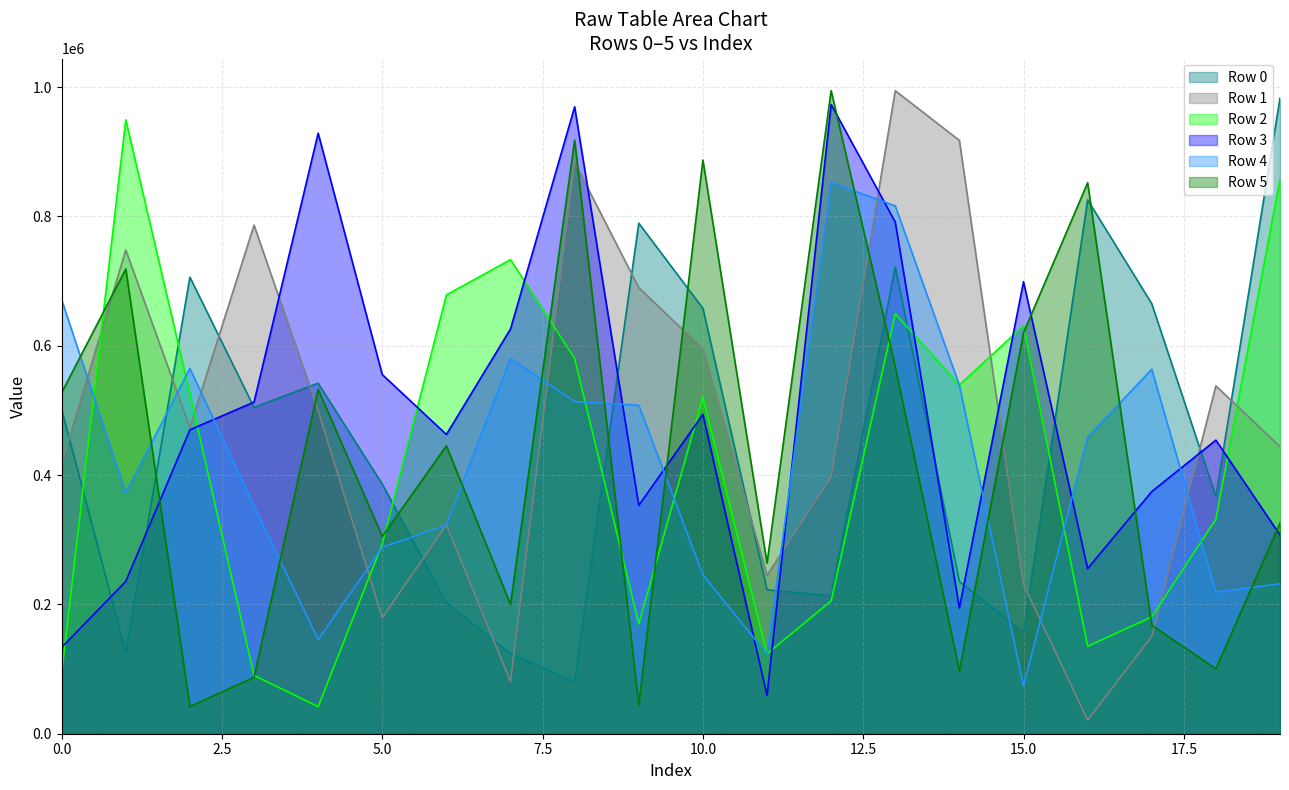

Reading left to right, list all the values displayed in this chart.

Row 0: 501296	125301	706157	504678	542174	385979	201978	124114	79961	789643	657861	222716	213292	721714	235413	156092	825711	665129	366717	983126
Row 1: 417628	748162	473494	786603	499941	179543	323033	80755	883828	689918	595048	245025	397302	994501	917668	231151	21072	150484	538043	444071
Row 2: 93520	949414	525982	90186	41863	293541	678705	733250	580542	169680	520253	123531	205442	649641	539376	631040	135232	180679	331732	857388
Row 3: 133453	235618	470117	512924	928828	555487	462804	626049	969607	353144	493953	59144	973214	791293	194416	699123	255394	374551	454084	307452
Row 4: 671144	372584	564932	352364	145661	288505	322620	580668	513861	508014	245836	123167	852661	816387	538973	73955	458821	563569	219093	231809
Row 5: 527512	718844	42001	87277	532799	305106	445377	199821	918345	44508	887277	263822	994573	567665	96963	620167	852129	167801	100384	325629